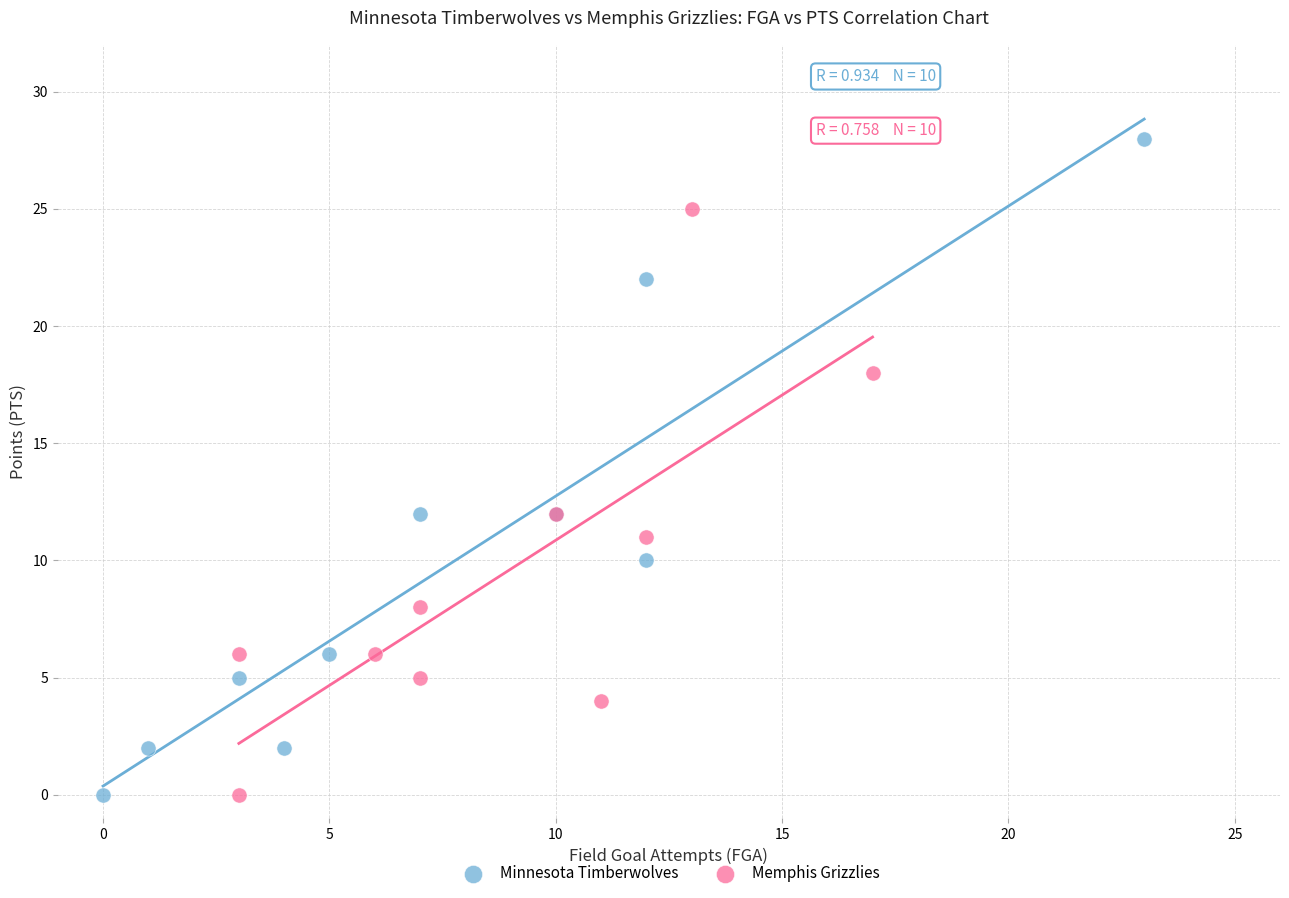

Which series has the largest Y range (max minus min)?

Minnesota Timberwolves